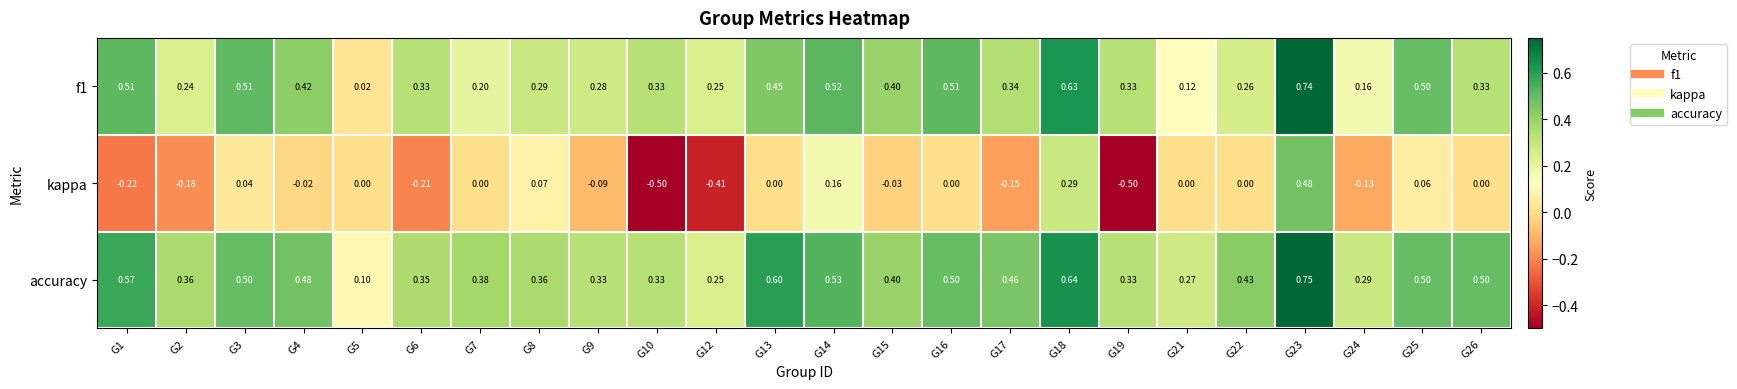

Which series has the widest spread of values?

kappa